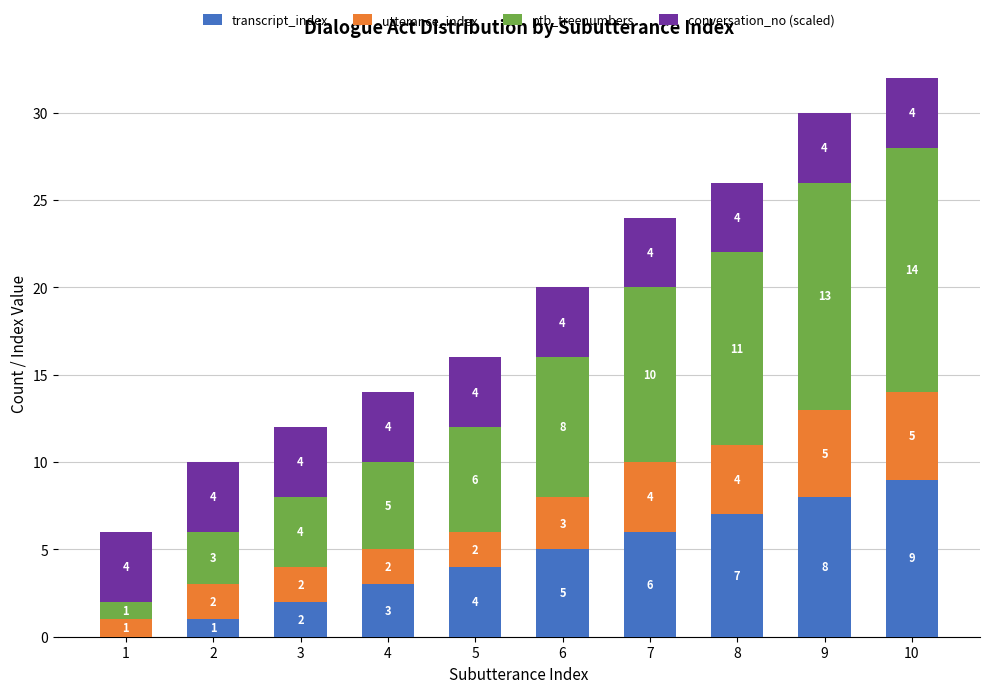

What is the maximum value for transcript_index?

9